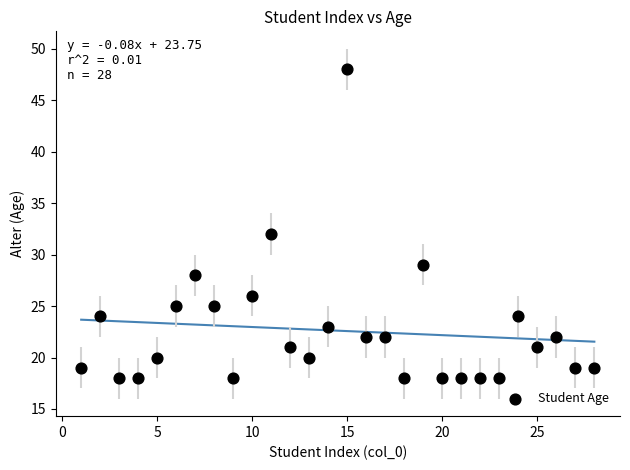

What Y value in the scatter plot is closest to 33?

32